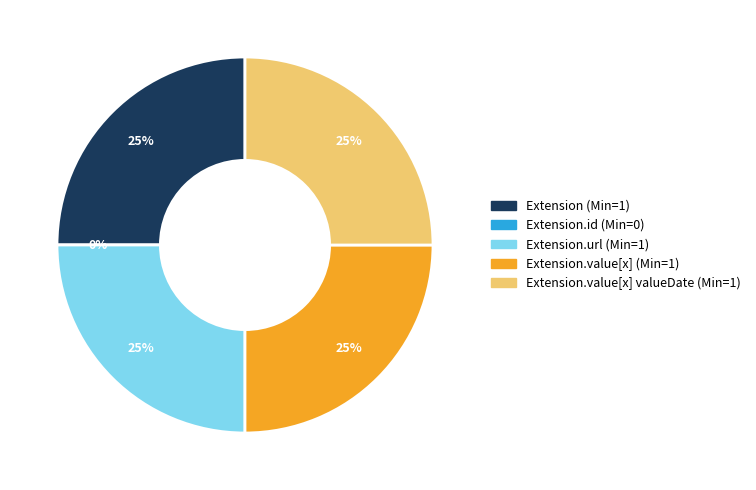

What is the ratio of the value at Extension.value[x] (valueDate) to the value at Extension.value[x]?

1.0